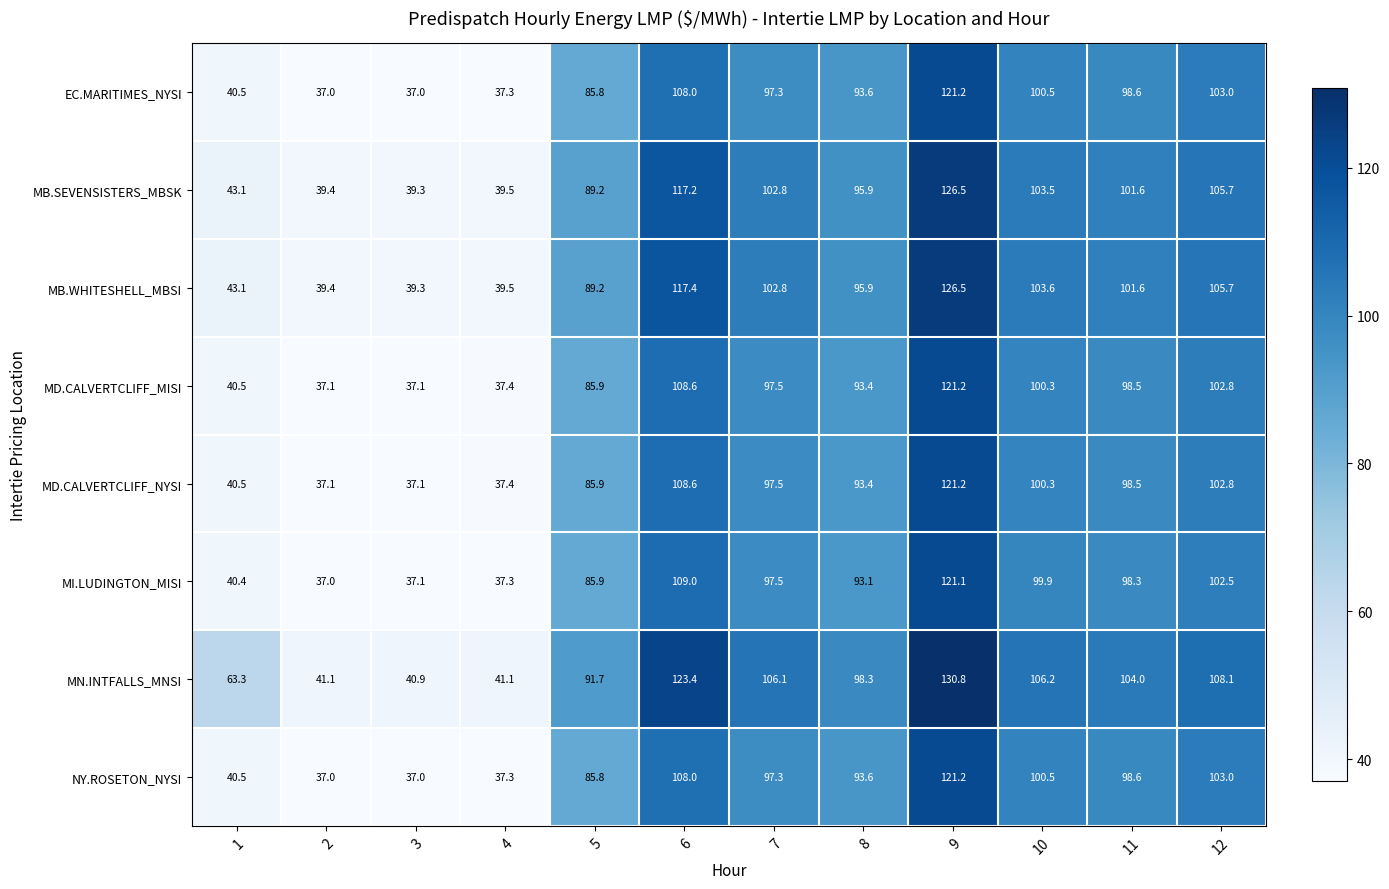

The value of MD.CALVERTCLIFF_MISI at 12 is 161.7. True or false?

False